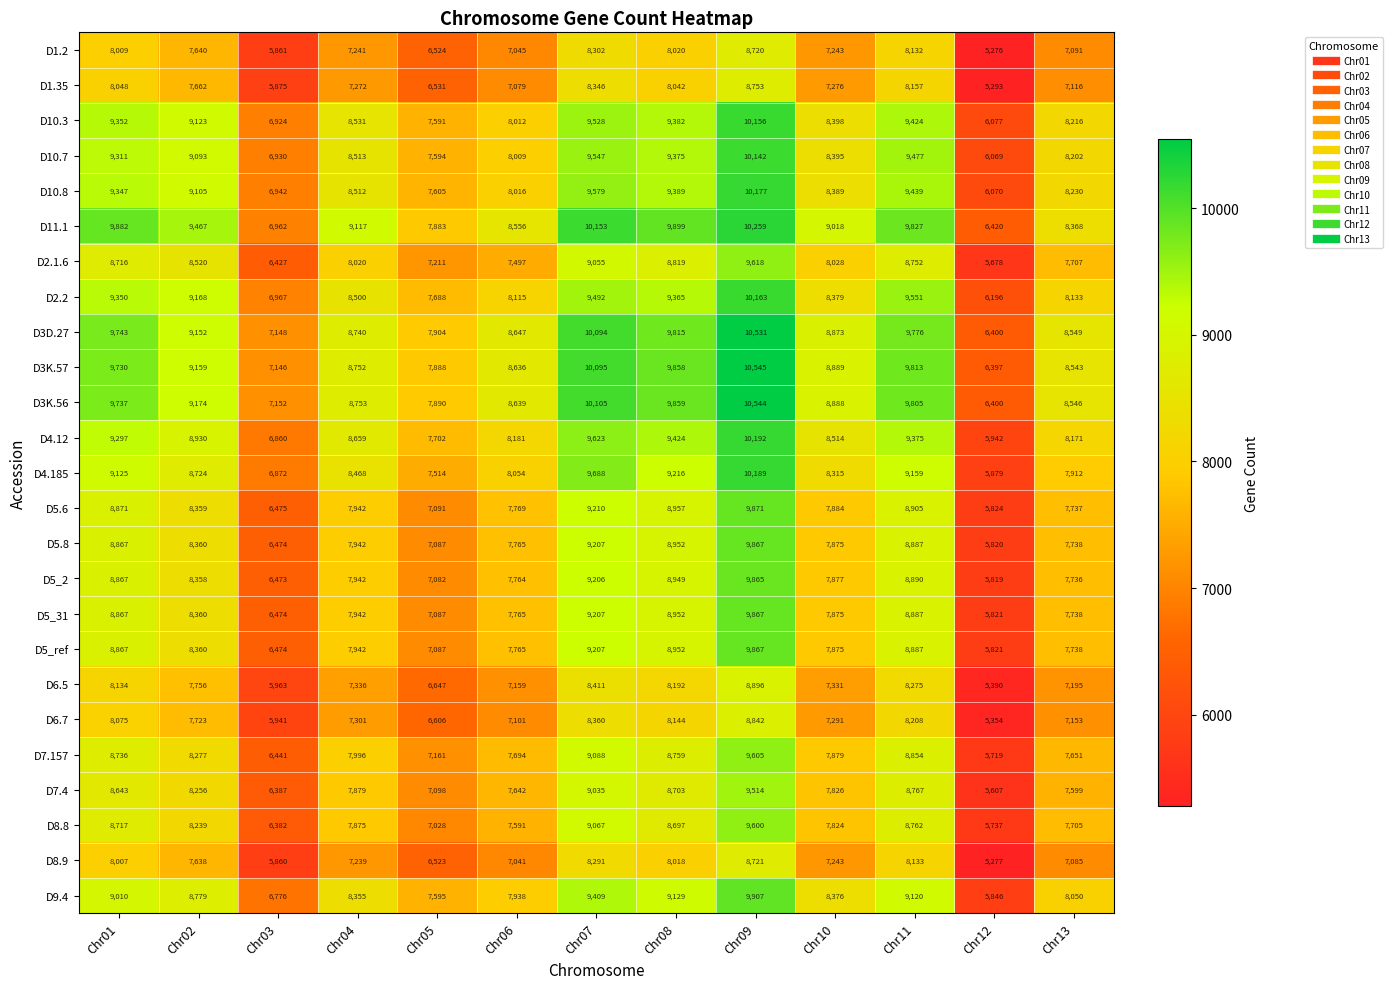

How many data points in D10.7 are less than 8513?

6